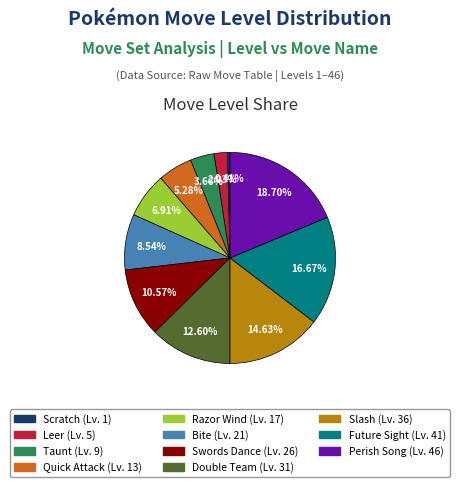

Is there a majority slice in this chart?

No